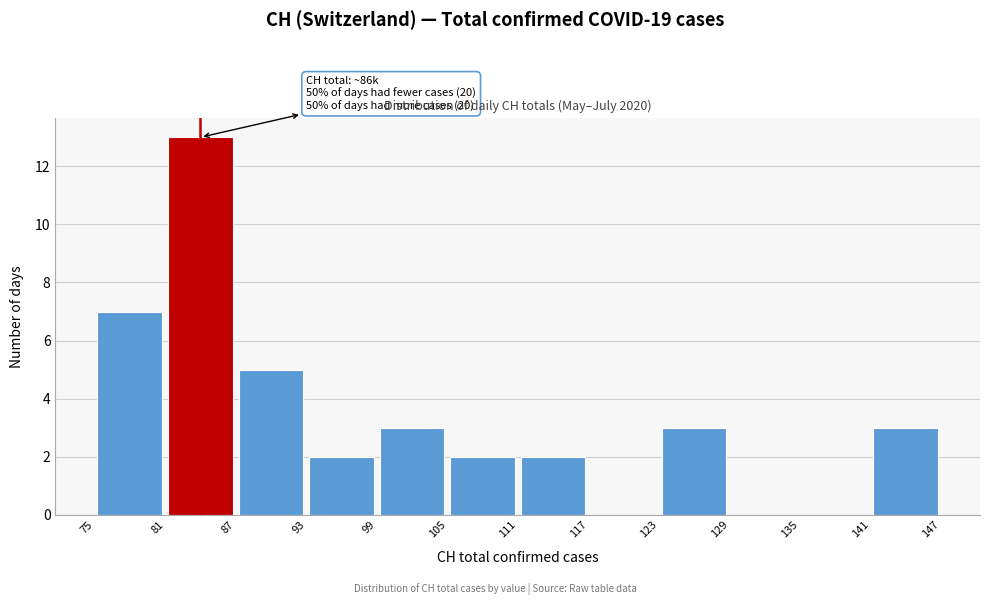

Over which range of the x-axis is the bar tallest?

81 to 87